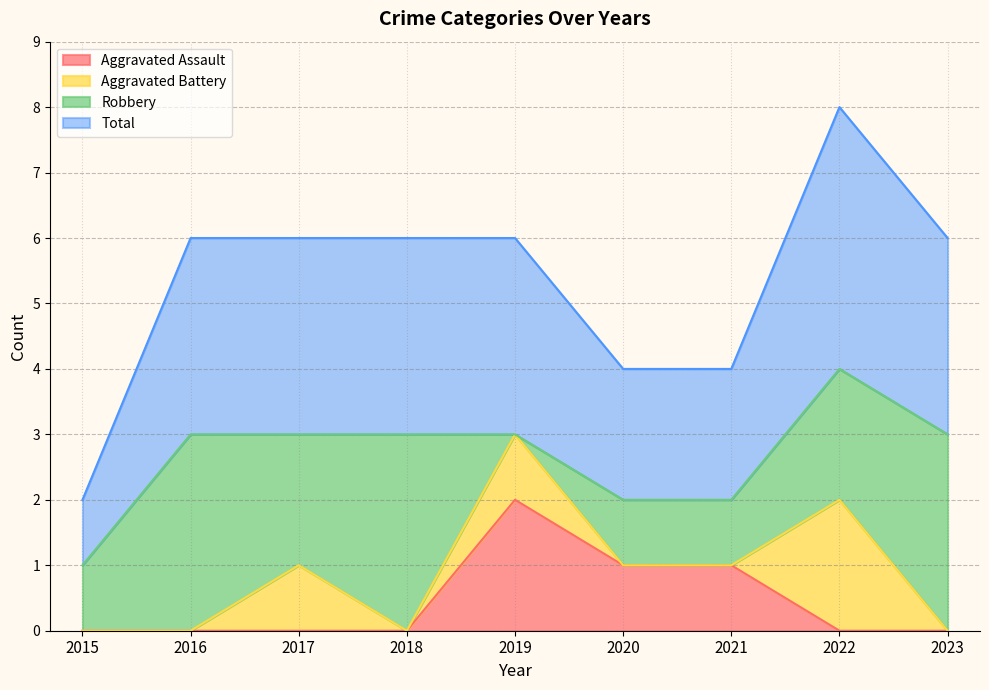

Which series has the largest total across all categories?

Total